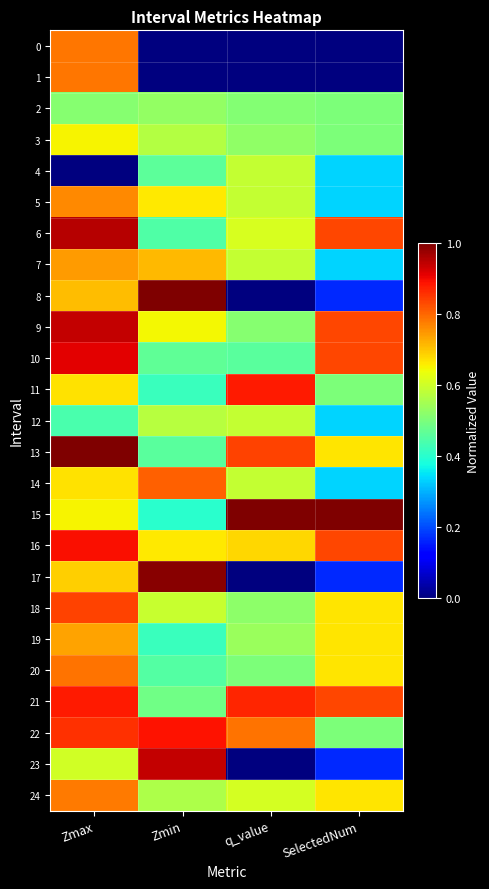

At which category is the sum across all series the highest?

Zmax